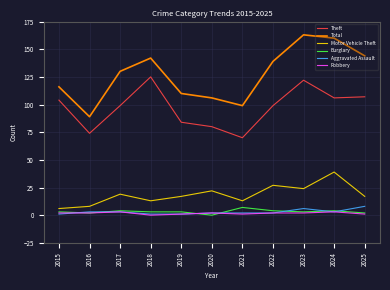

The Total series shows 70 at 2020. True or false?

False